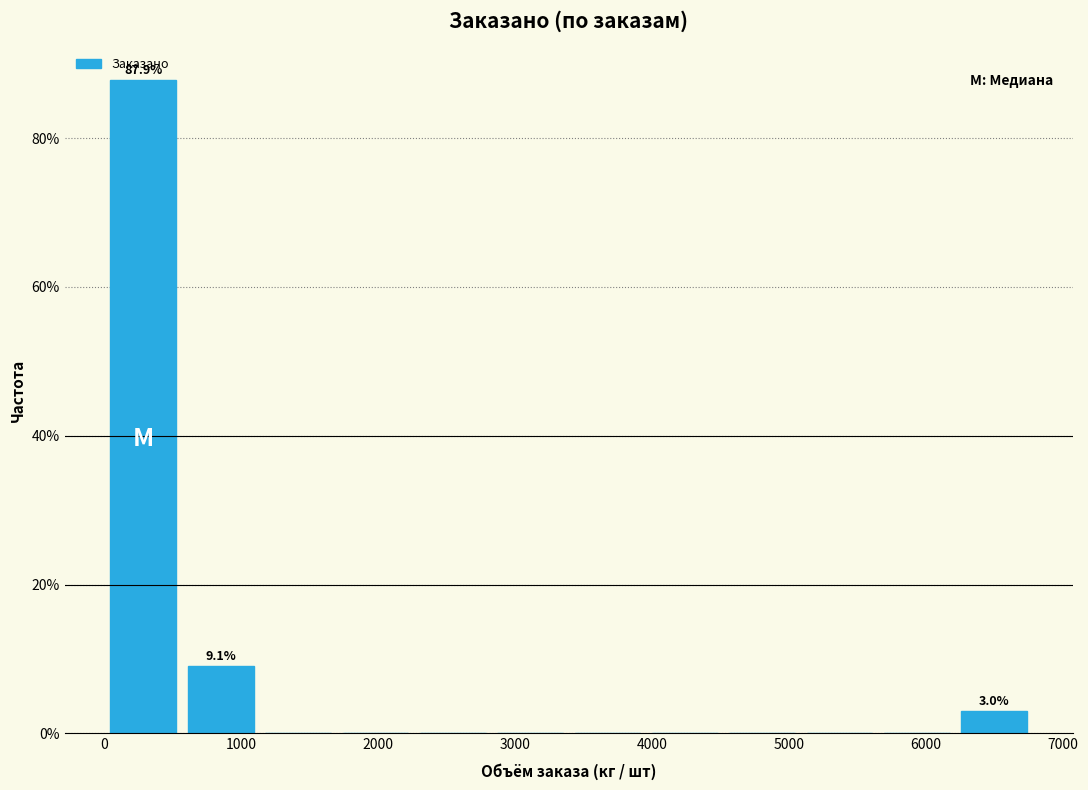

Over which range of the x-axis is the bar tallest?

0 to 600